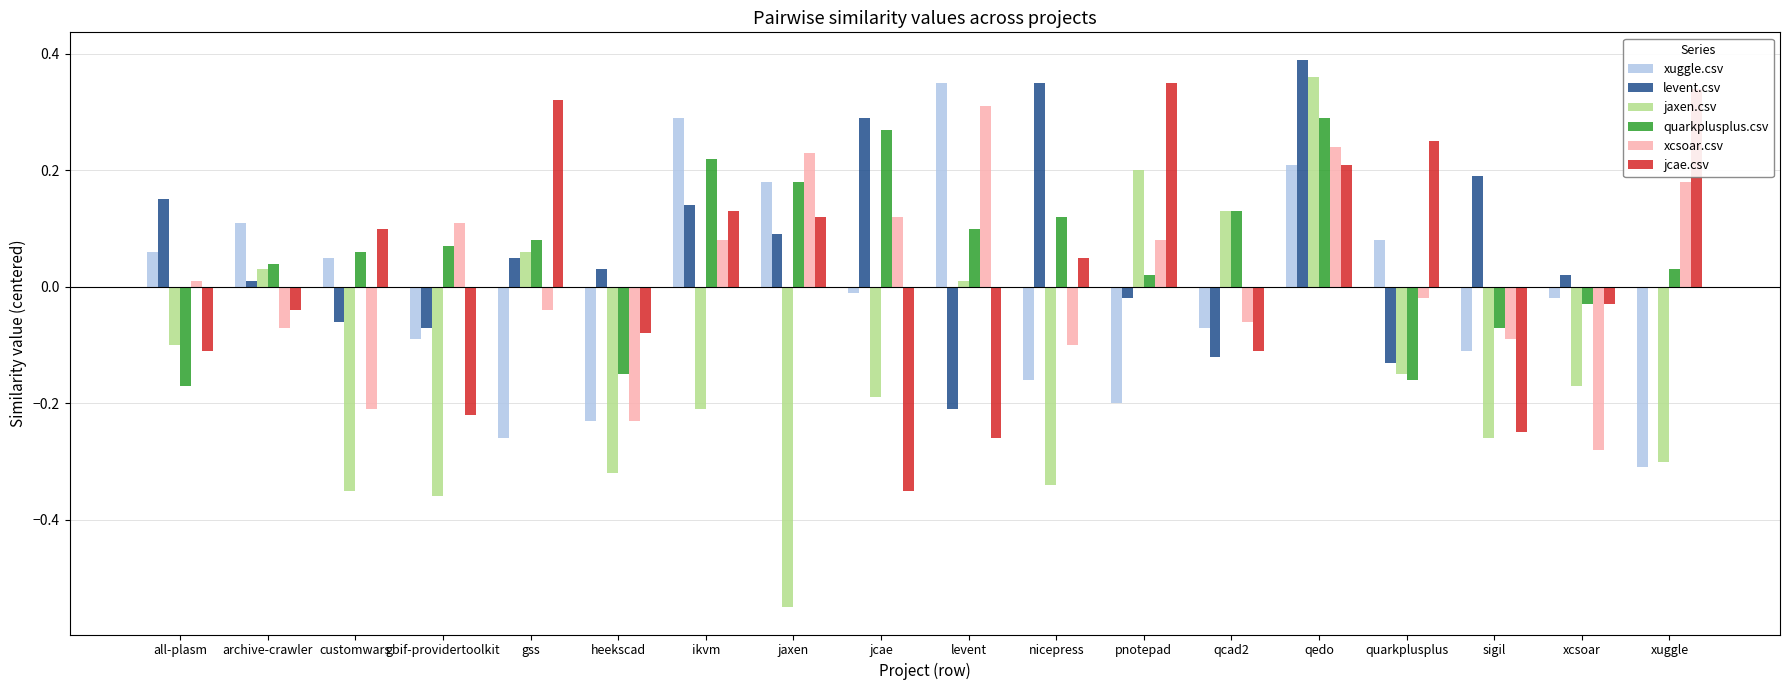

Count the number of data series in this chart.

6